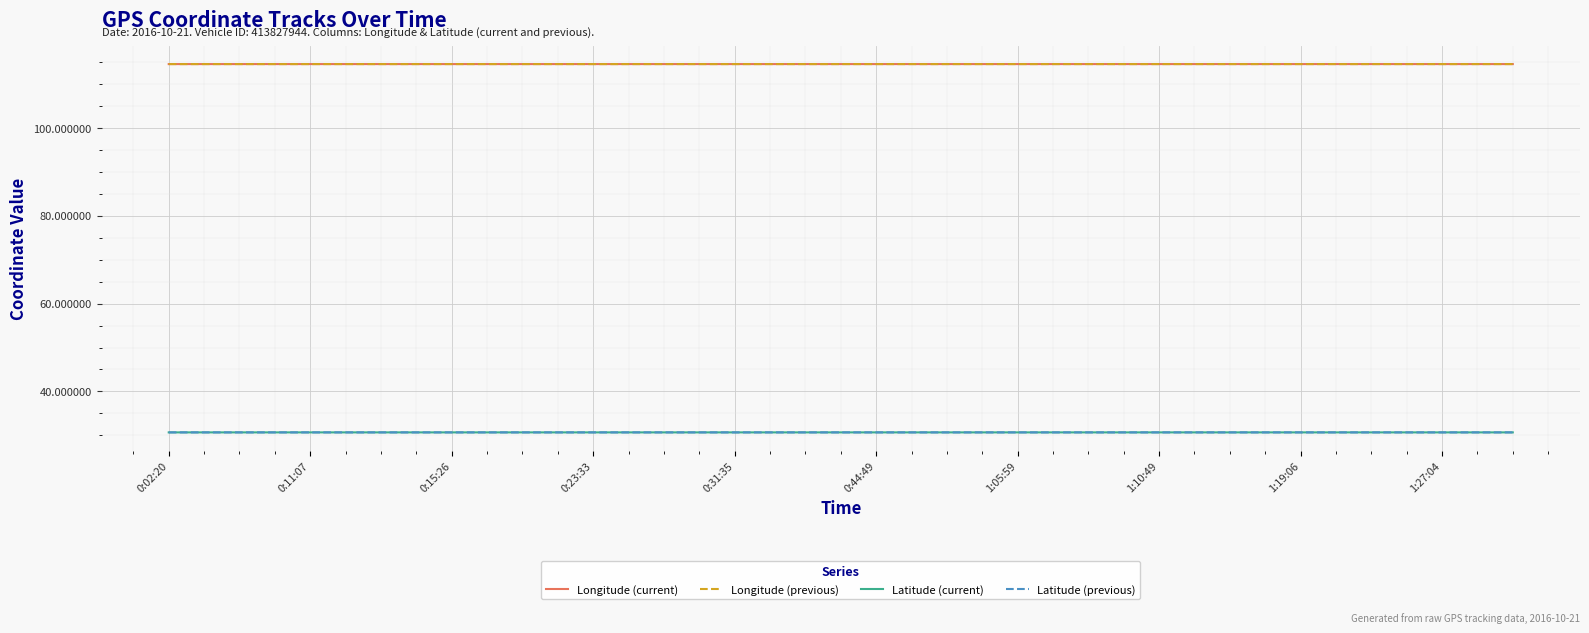

In Longitude (current), how many points are higher than both neighbors (excluding endpoints)?

7